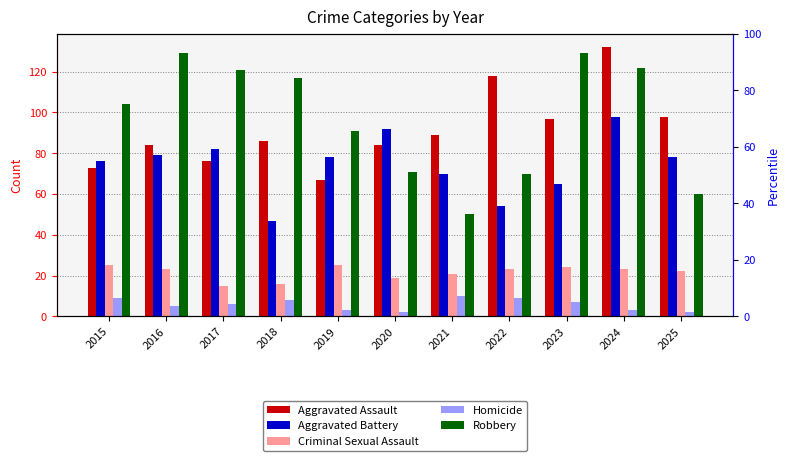

How many data points in Aggravated Assault are less than 86?

5